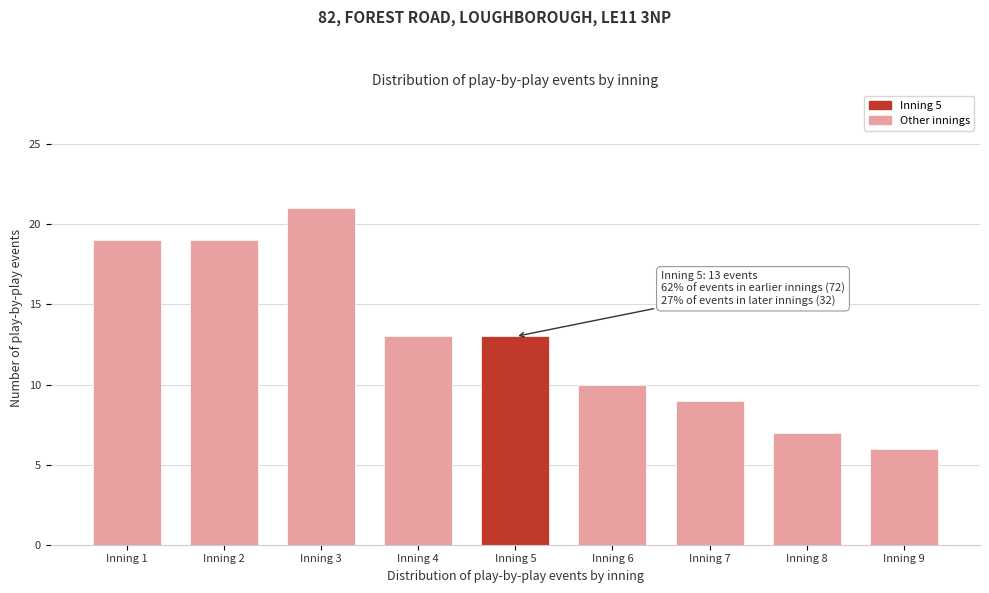

Reading right to left, list all the values displayed in this chart.

Inning 9=6	Inning 8=7	Inning 7=9	Inning 6=10	Inning 5=13	Inning 4=13	Inning 3=21	Inning 2=19	Inning 1=19